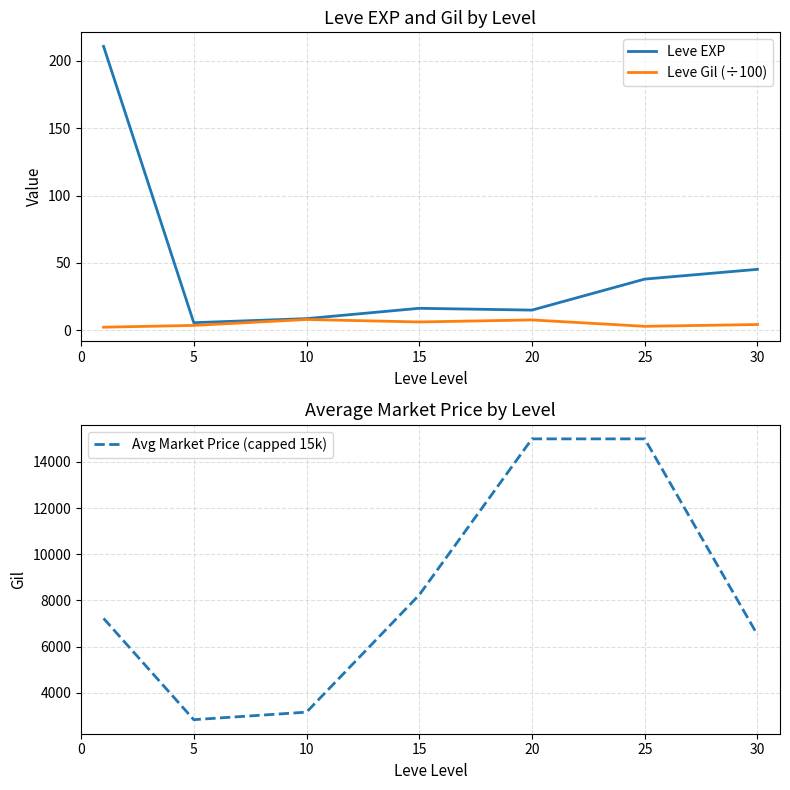

How many data points in Leve Gil (÷100) are less than 4?

3